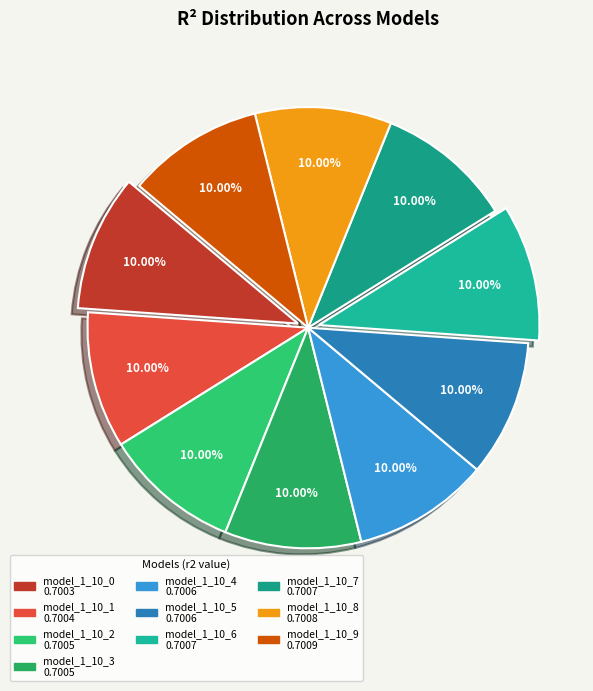

Does model_1_10_2 represent more than half of the total?

No